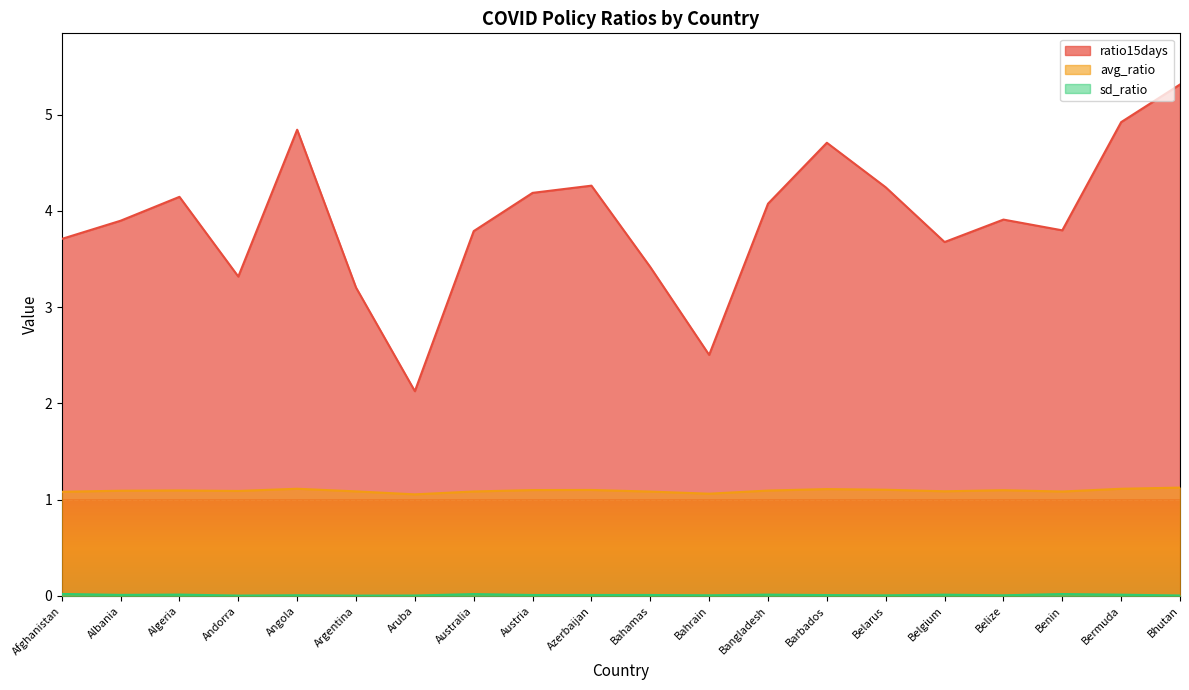

What value does the avg_ratio series have at Bermuda?

1.1